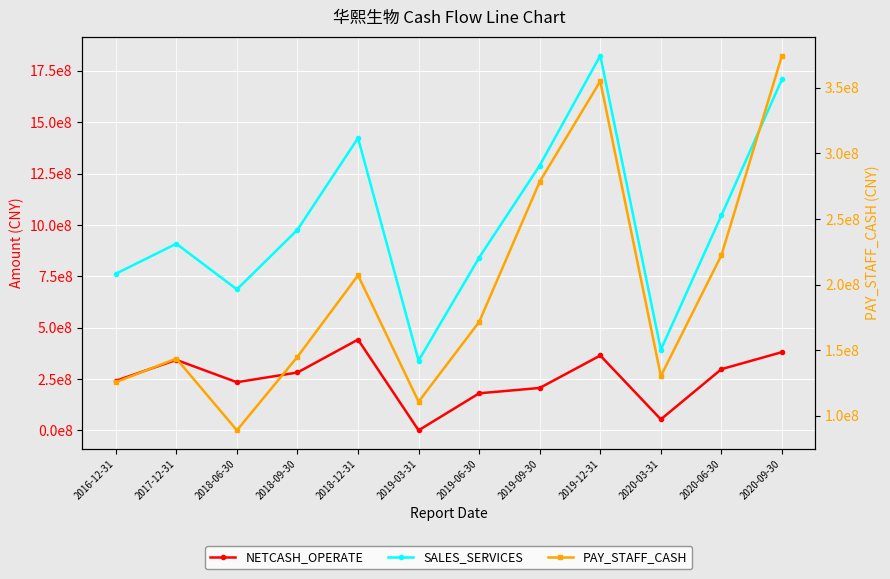

Between 2018-09-30 and 2016-12-31, which is larger?

2018-09-30